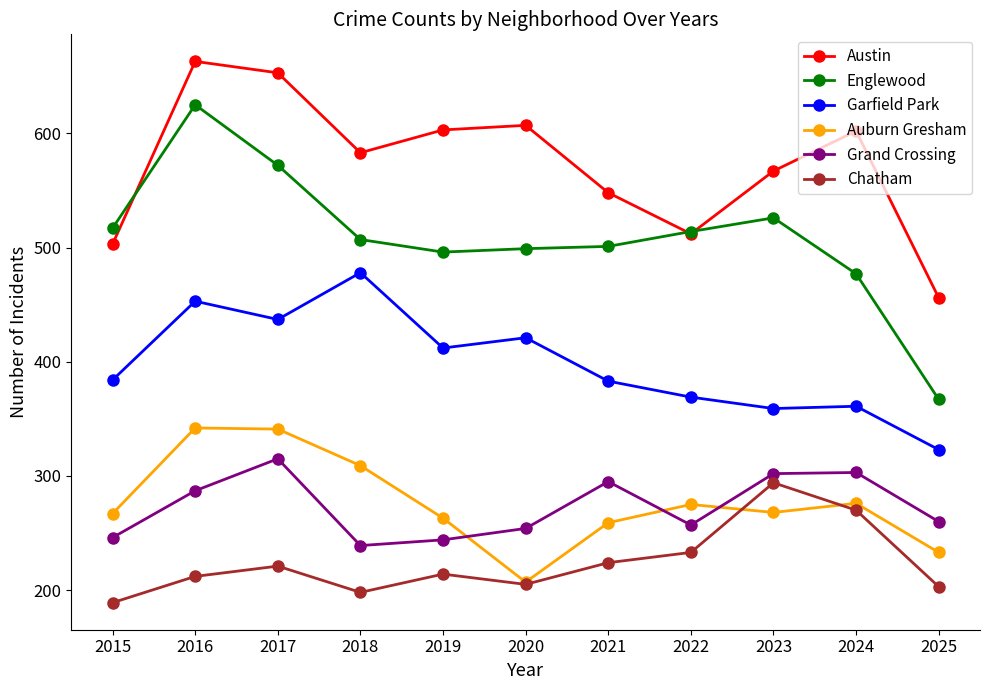

The value of Auburn Gresham at 2018 is 445. True or false?

False